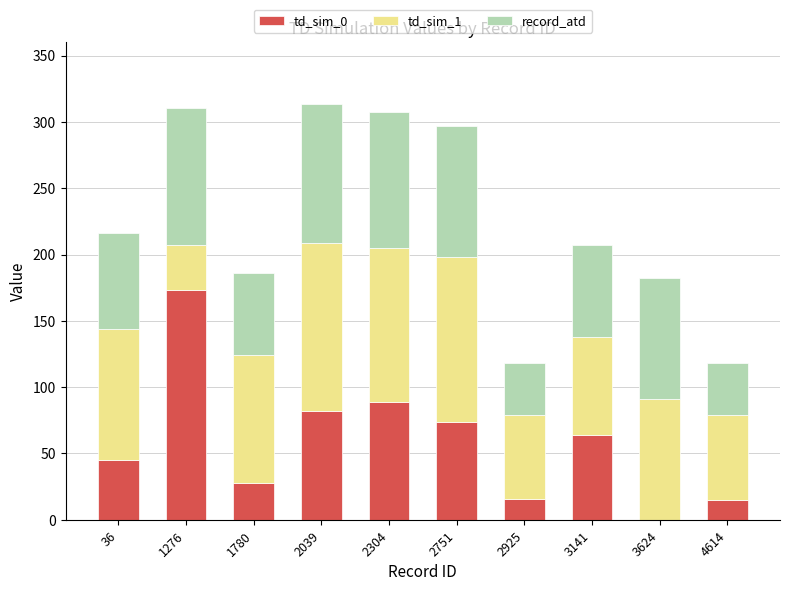

Does the chart contain stacked bars?

Yes